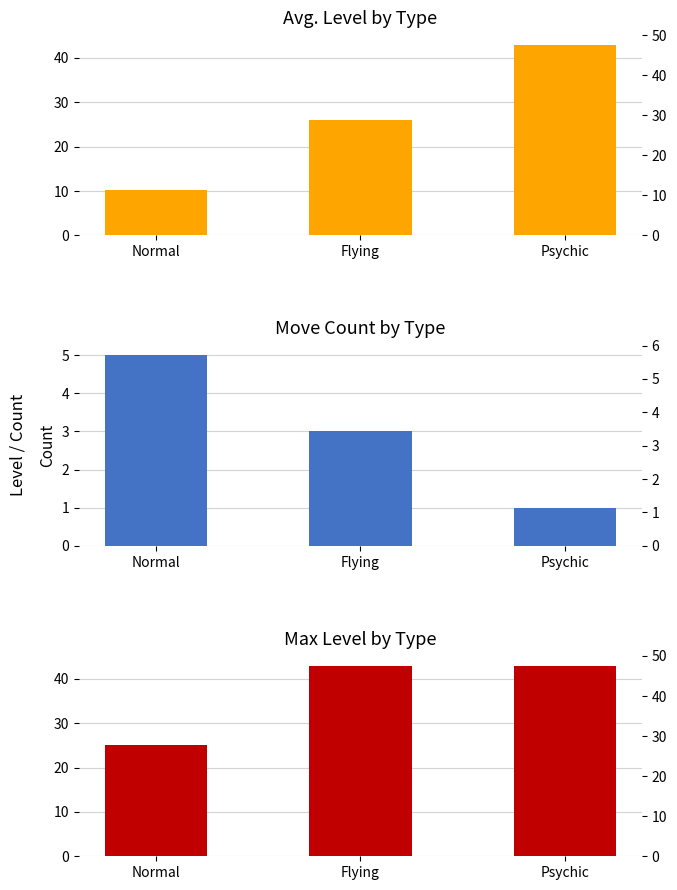

What position from the left is Normal?

1